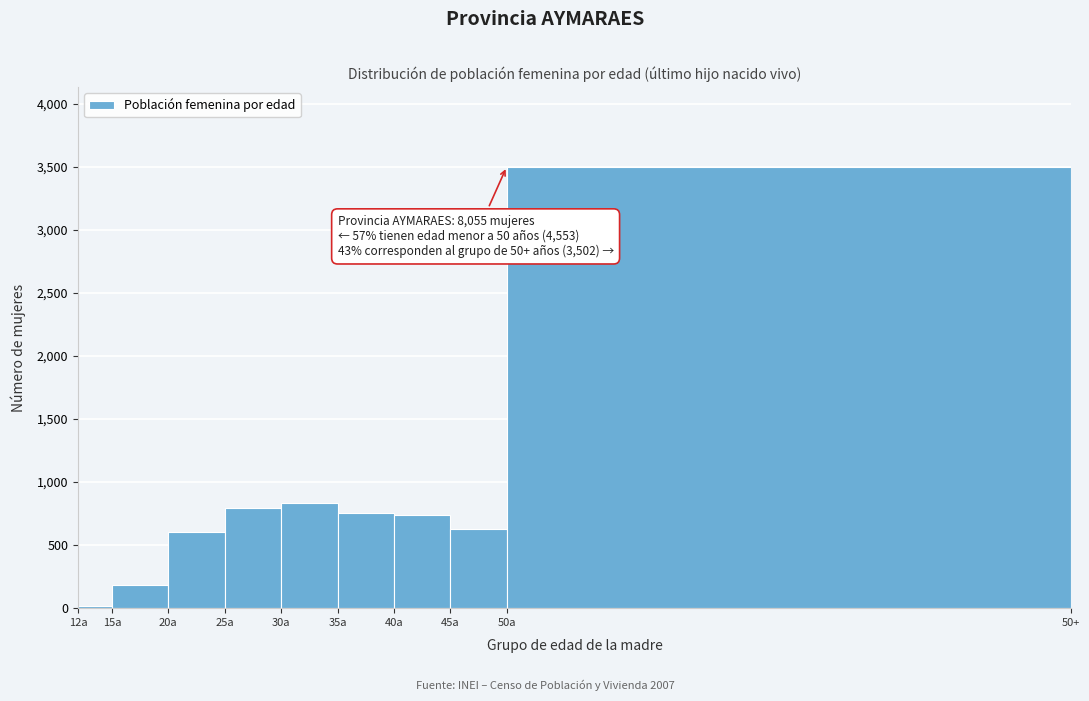

Reading left to right, transcribe all the data shown in this chart.

12a=14	15a=185	20a=605	25a=791	30a=837	35a=758	40a=738	45a=625	50a=3502